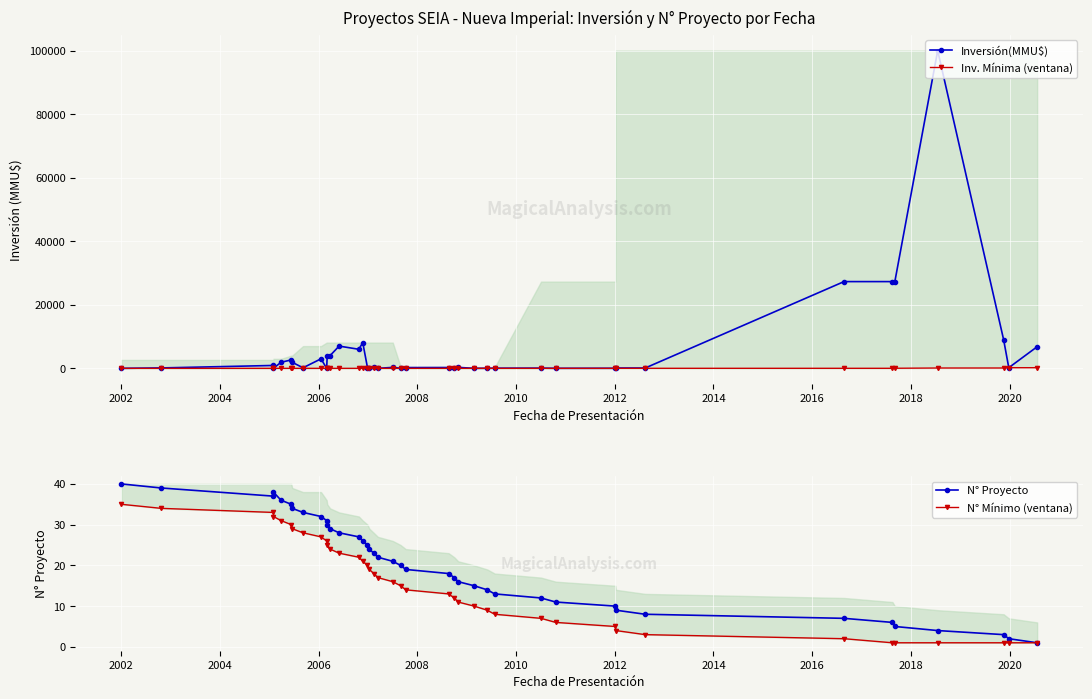

At 2012, list the series in order from smallest to largest.

Inv. Mínima (ventana), N° Mínimo (ventana), N° Proyecto, Inversión(MMU$)